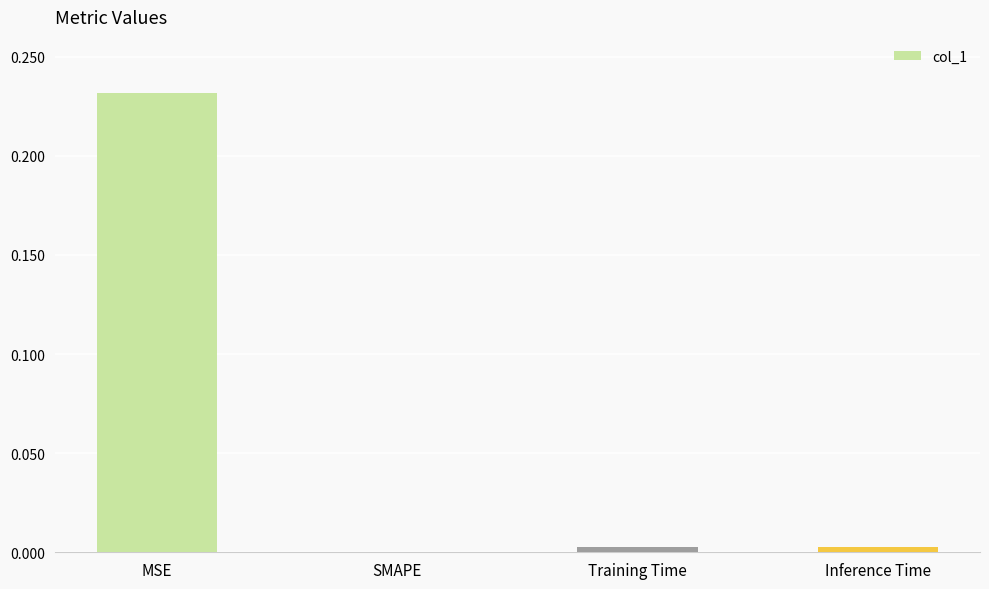

What is the average value?

0.1